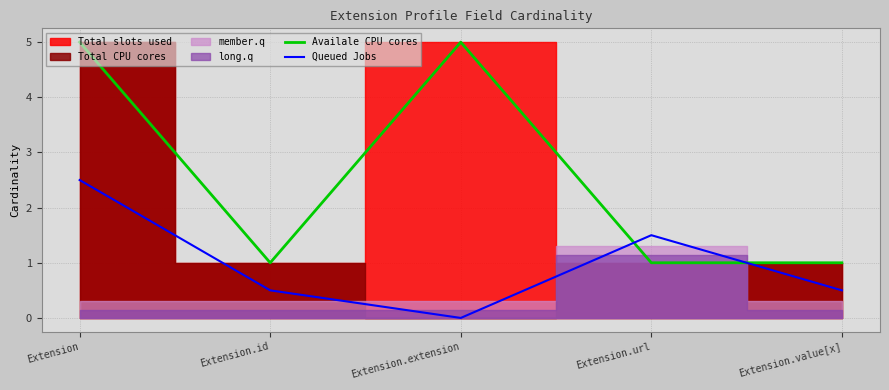

Is the value of Queued Jobs at Extension greater than the value of Availale CPU cores at Extension?

No